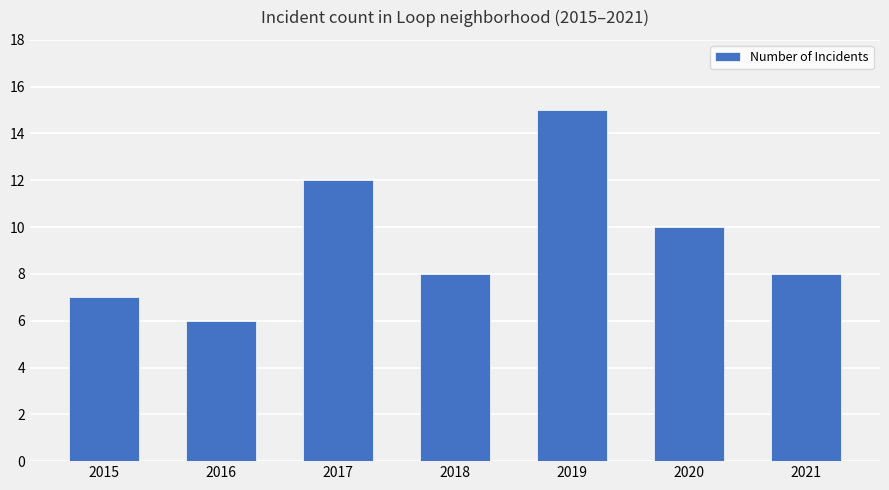

Which has a higher value, 2018 or 2016?

2018